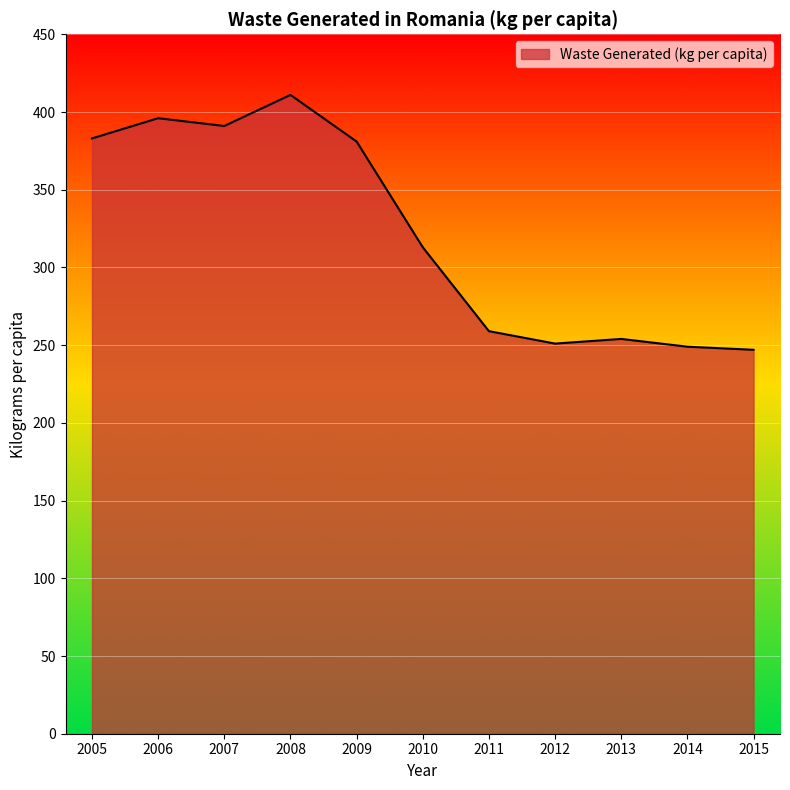

At which category does the chart reach its peak across all series?

2008